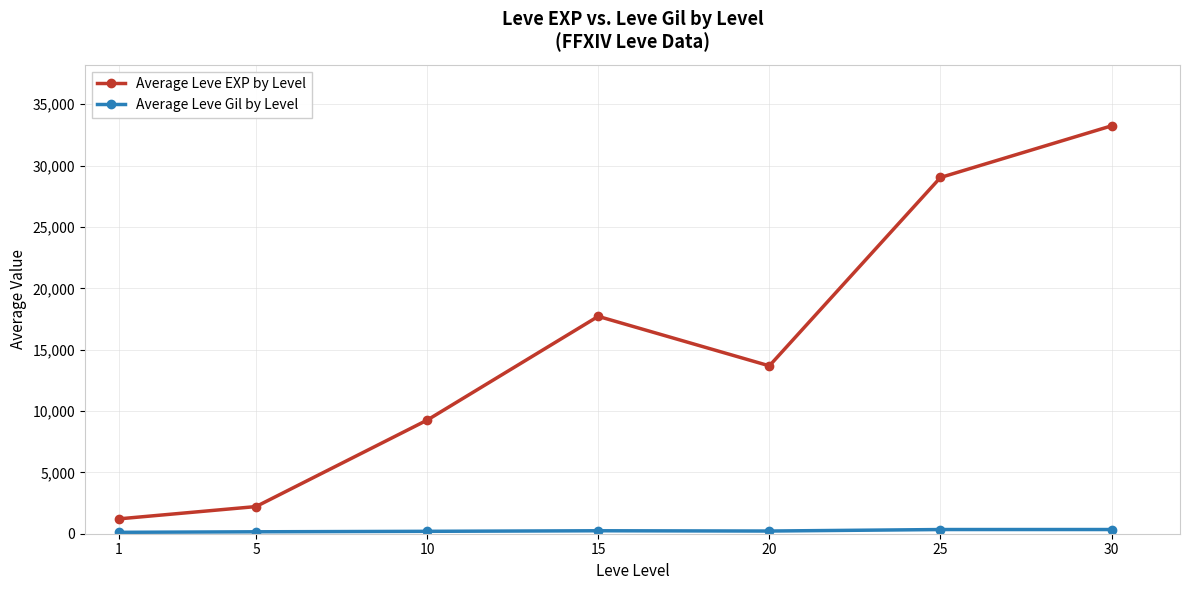

Which series has the largest total across all categories?

Average Leve EXP by Level